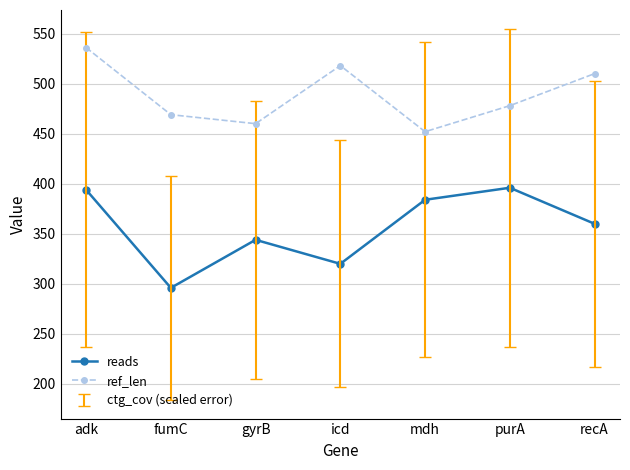

Is this an area chart (filled region under the line)?

No